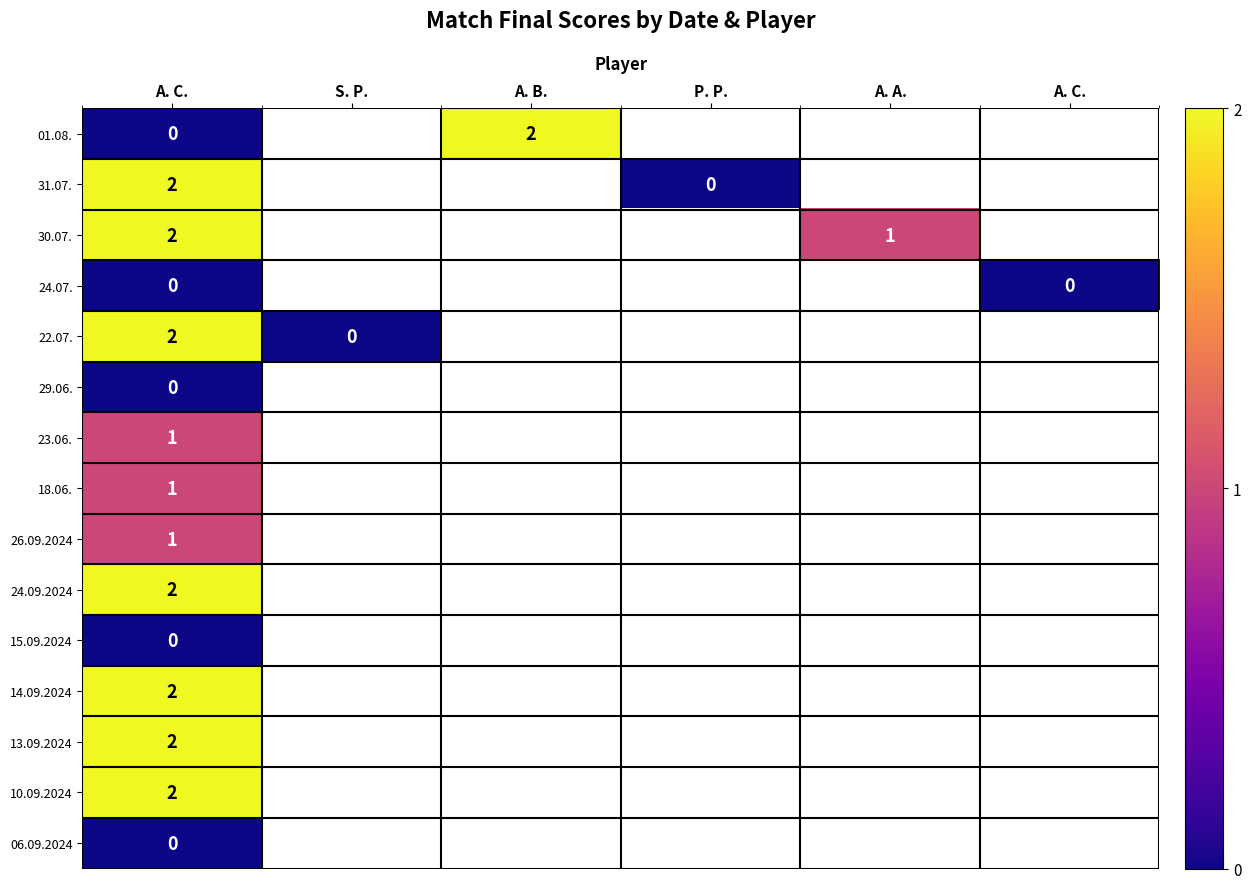

At A. C., list the series in order from smallest to largest.

01.08., 24.07., 29.06., 15.09.2024, 06.09.2024, 23.06., 18.06., 26.09.2024, 31.07., 30.07., 22.07., 24.09.2024, 14.09.2024, 13.09.2024, 10.09.2024